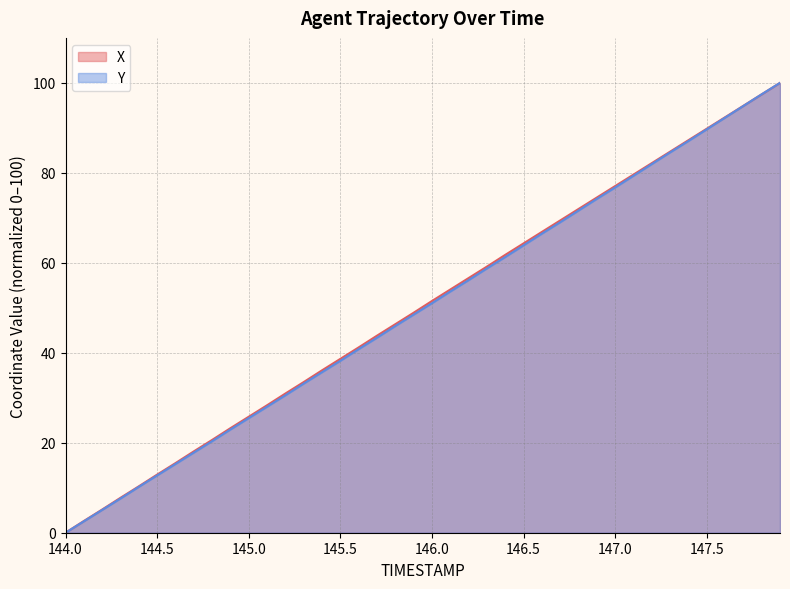

How many lines are shown in the chart?

2